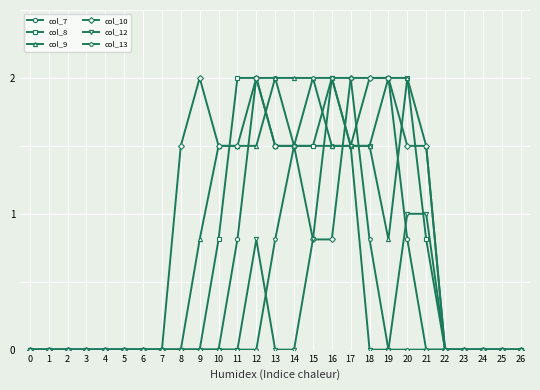

What are all the series names shown in the legend?

col_7, col_8, col_9, col_10, col_12, col_13